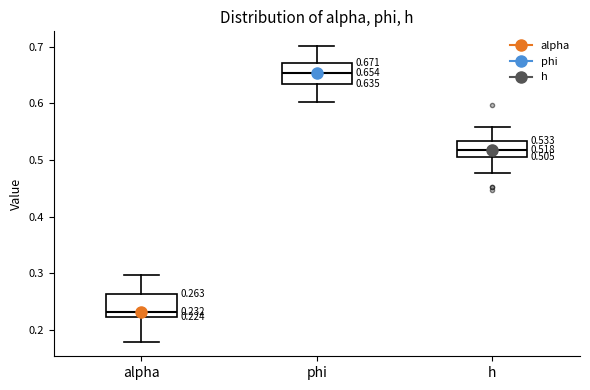

Which box's median line is the highest?

phi